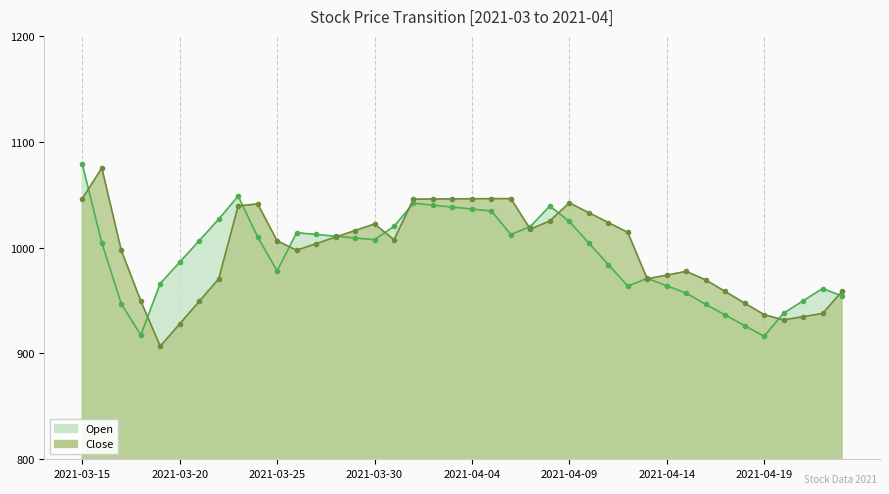

Rank the series by their maximum value, from highest to lowest.

Open, Close